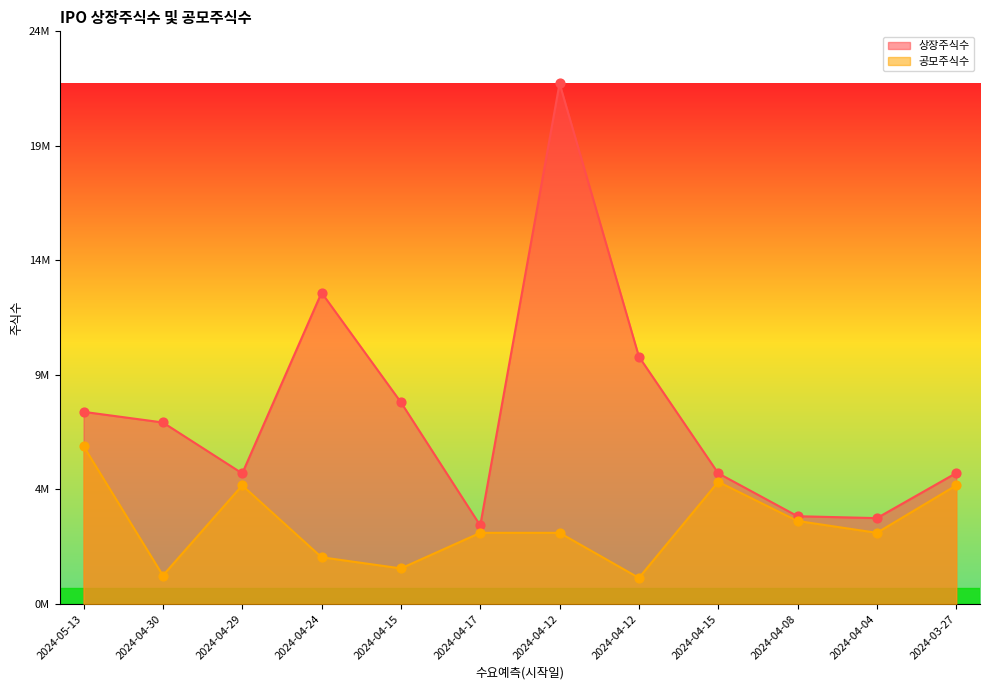

At which category is the sum across all series the highest?

2024-04-12